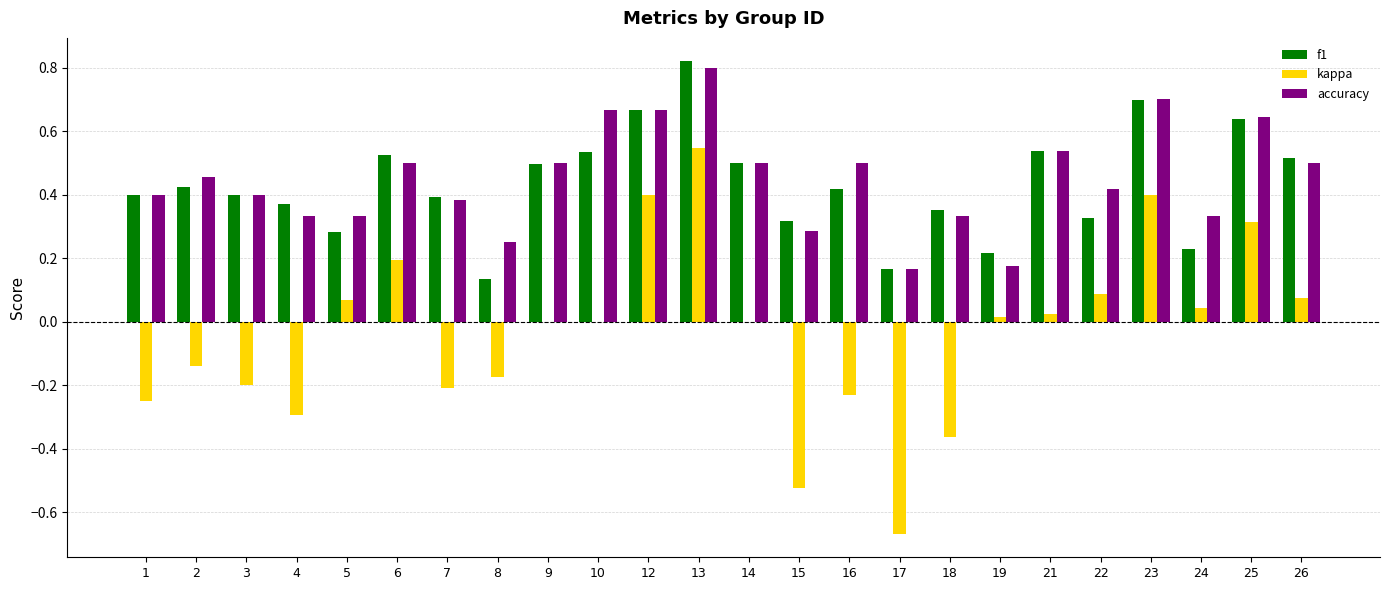

Are the bars horizontal?

No